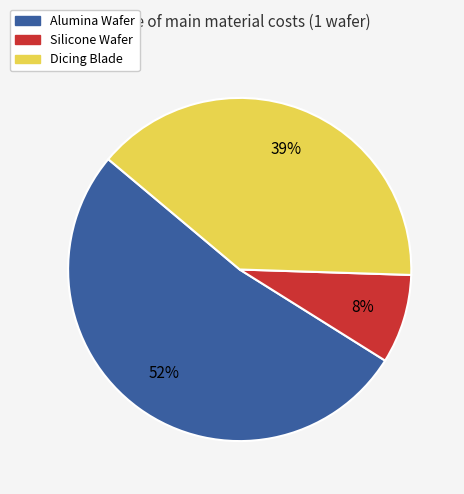

Rank the categories by value from lowest to highest.

Silicone Wafer, Dicing Blade, Alumina Wafer